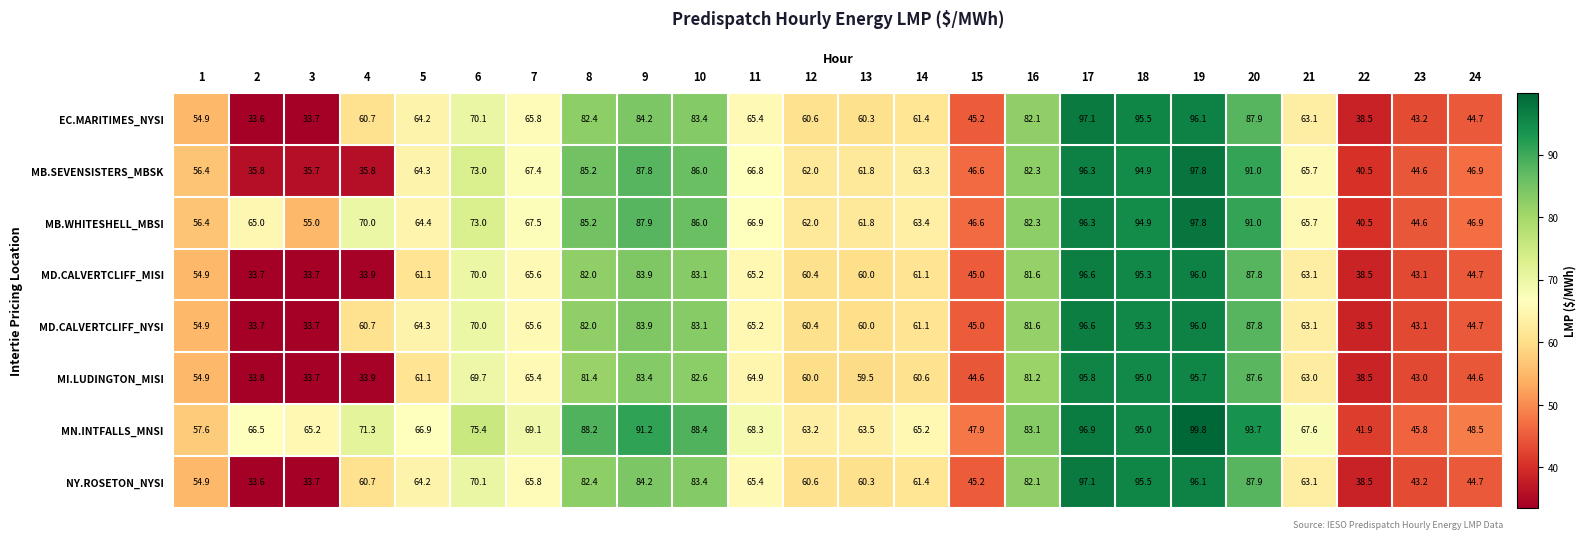

What is the total value across all series at 18?

761.4